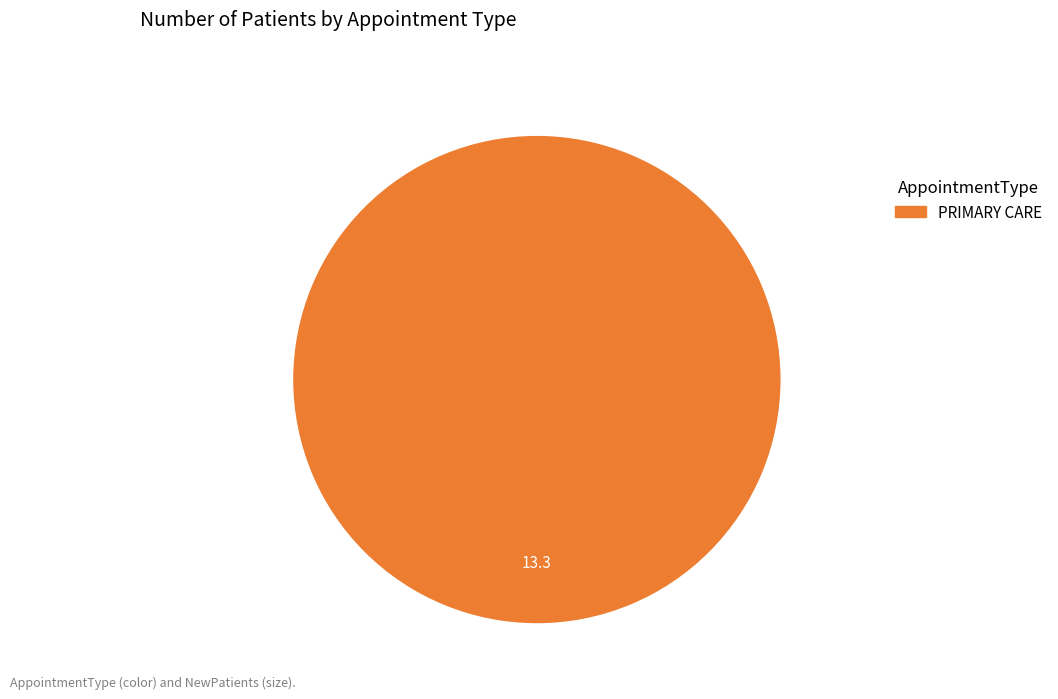

Does any single category account for the majority?

Yes